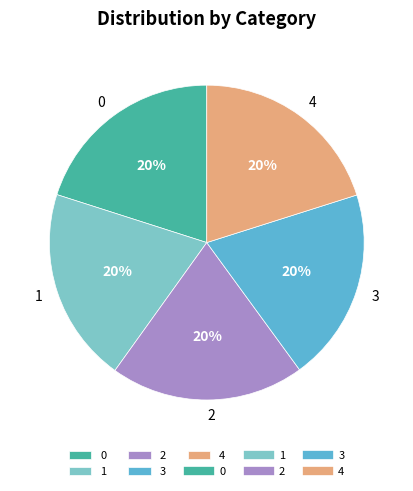

Count the number of slices in the pie.

5